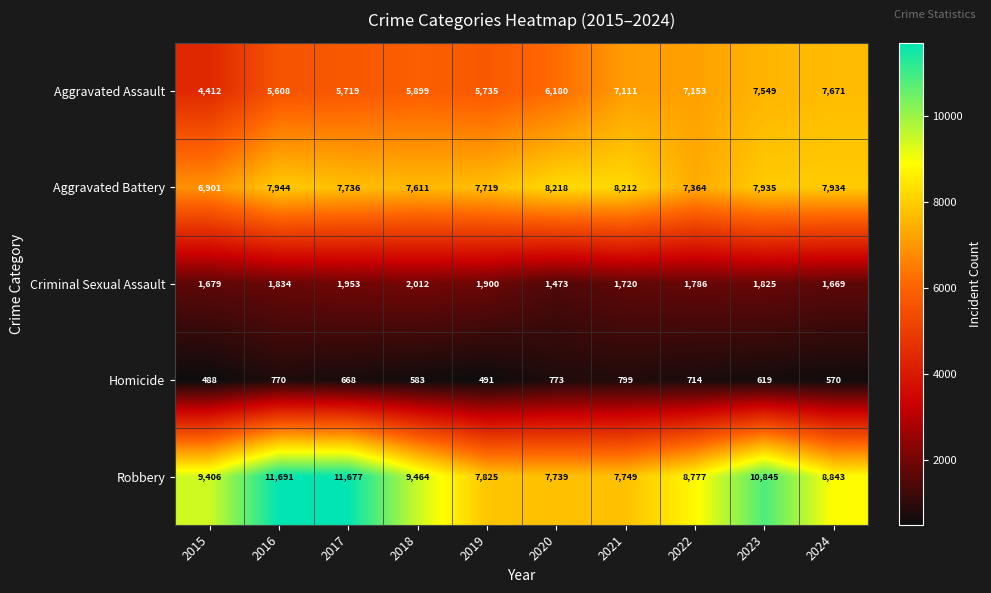

True or false: Criminal Sexual Assault has a value of 2721 at 2016.

False